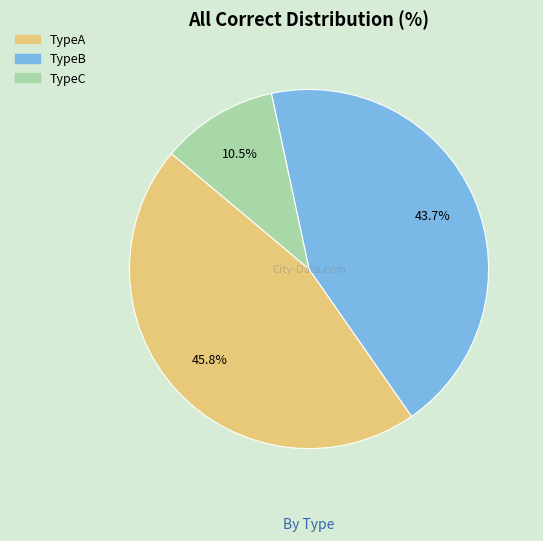

Is there a majority slice in this chart?

No